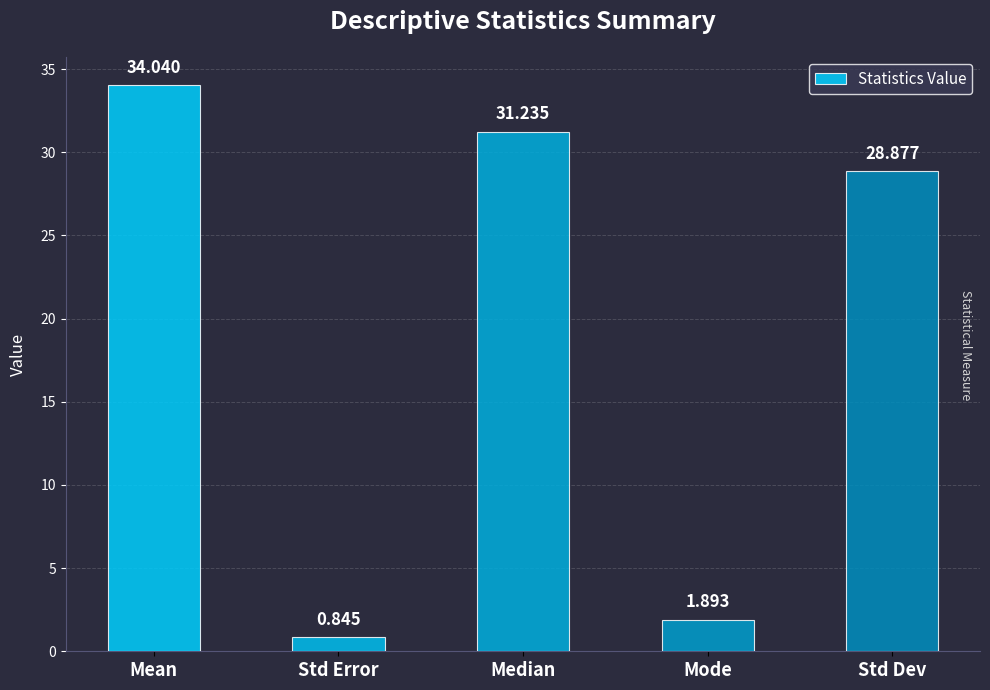

Rank the categories by value from lowest to highest.

Std Error, Mode, Std Dev, Median, Mean